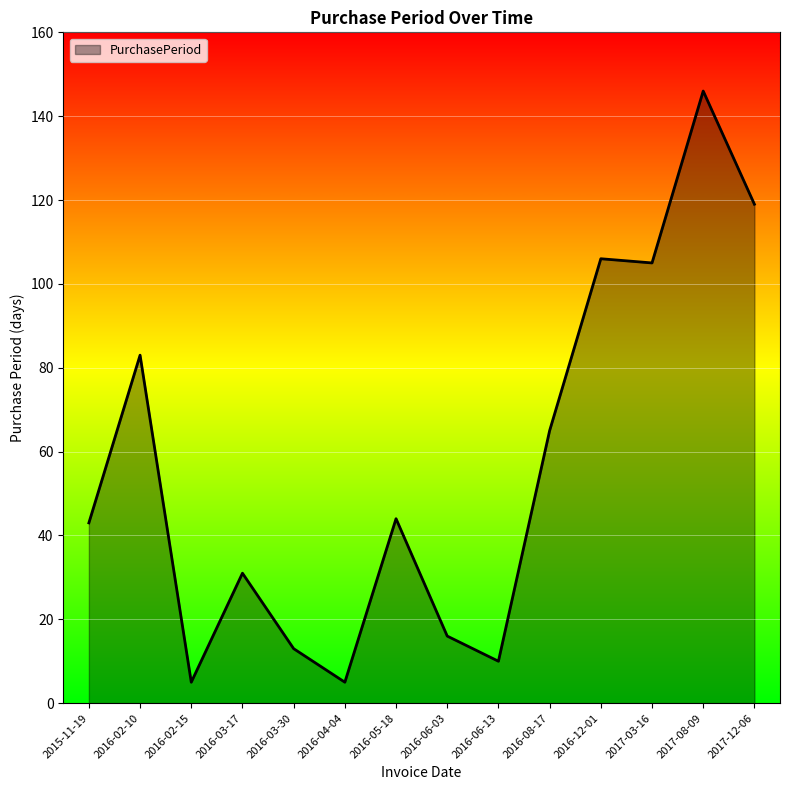

What position from the right is 2016-03-30?

10